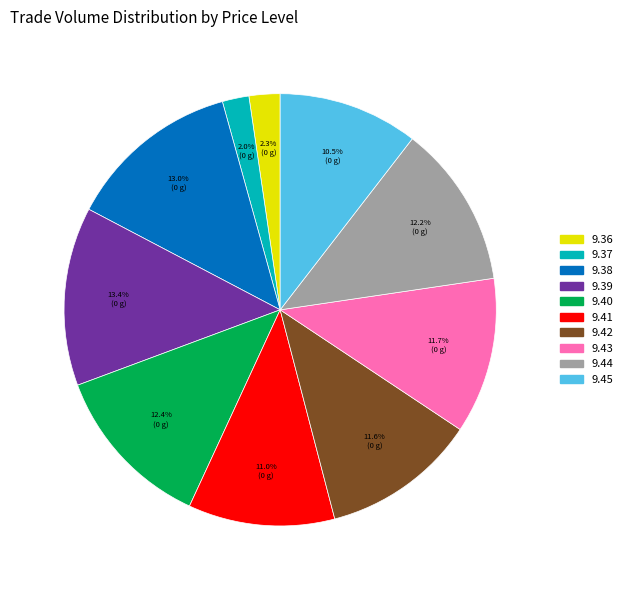

Is the sum of 9.41 and 9.38 greater than half?

No